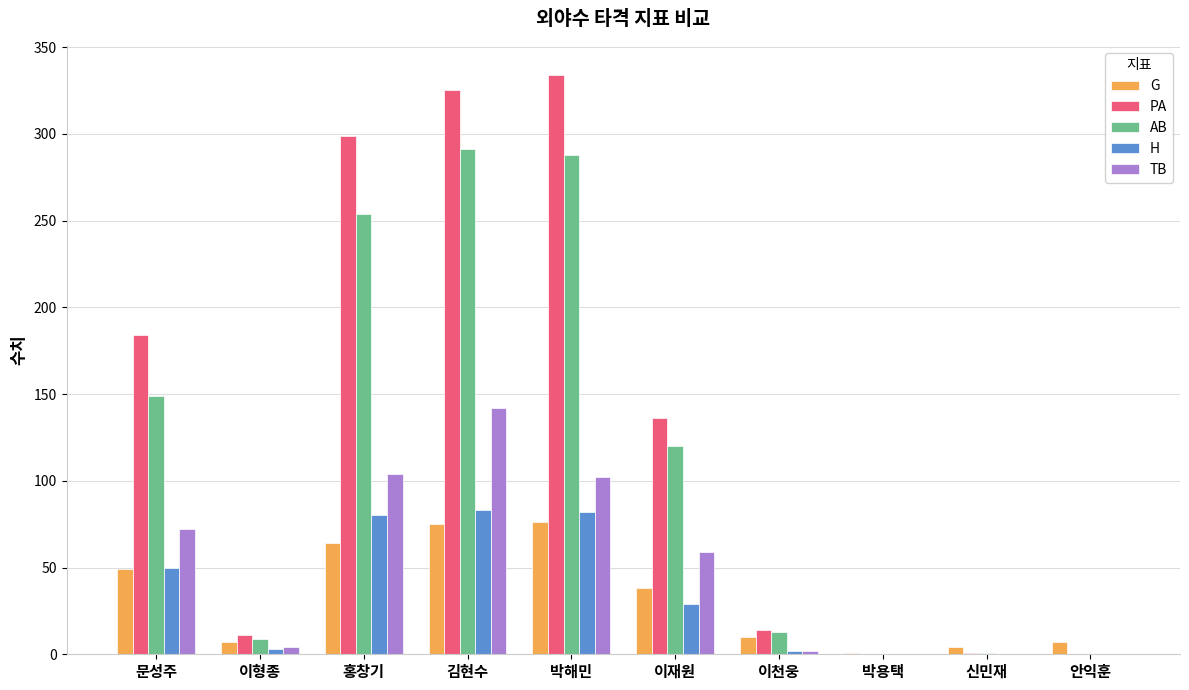

Is it true that PA equals 14 at 이천웅?

True